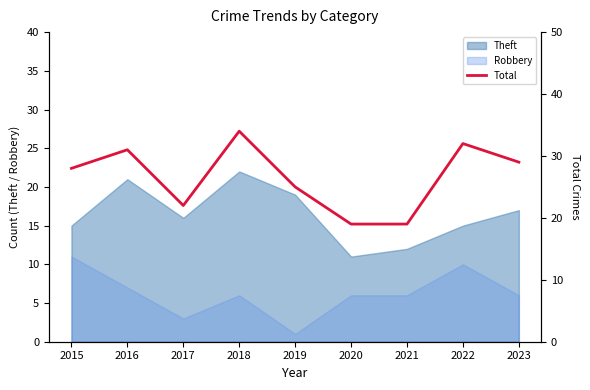

What is the greatest value displayed?

34